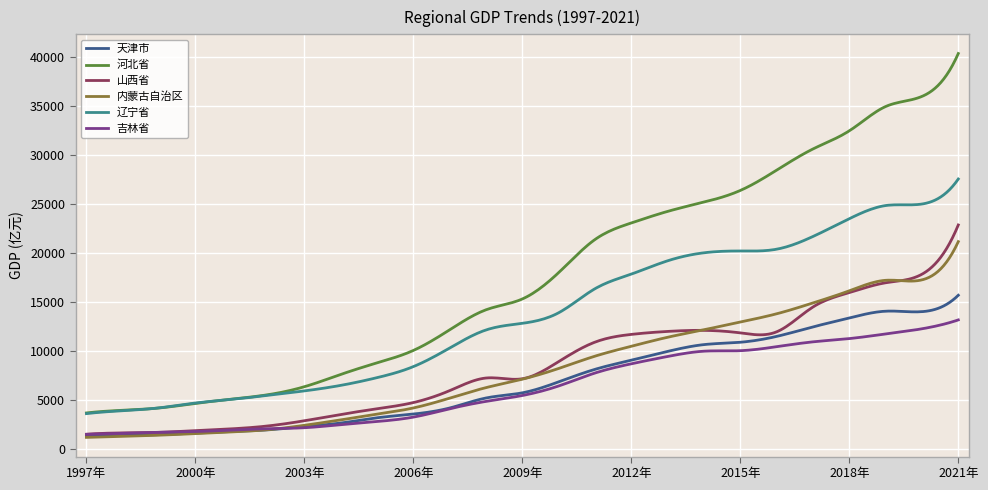

True or false: 辽宁省 and 山西省 intersect in this chart.

False